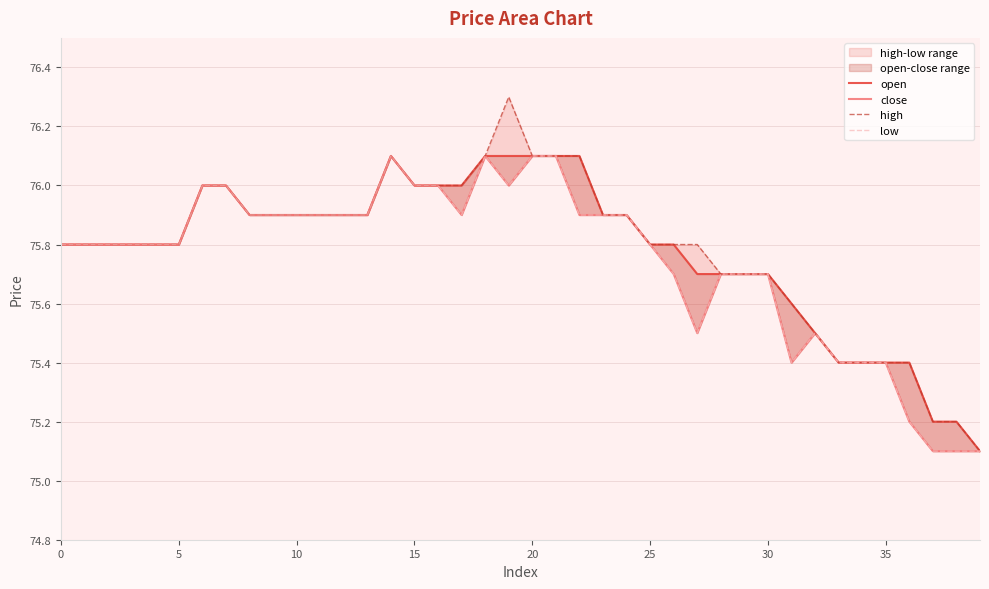

True or false: high and low cross at least once.

False